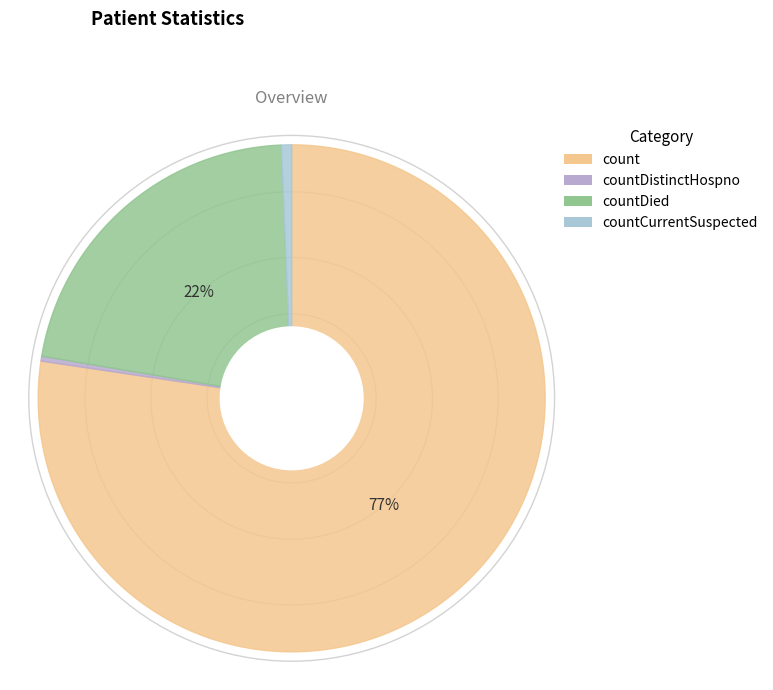

What percentage do countDistinctHospno and countCurrentSuspected together represent?

1.0%